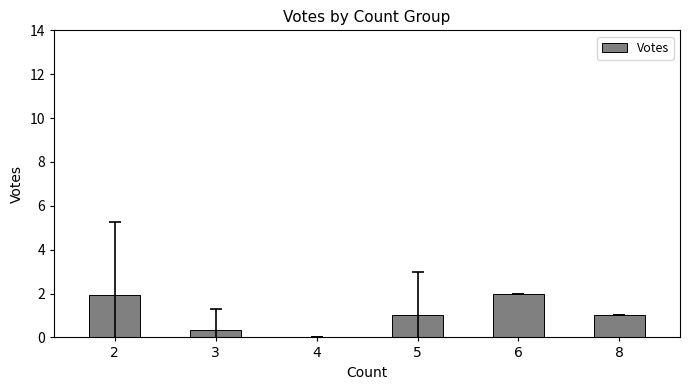

What is the average value?

1.0